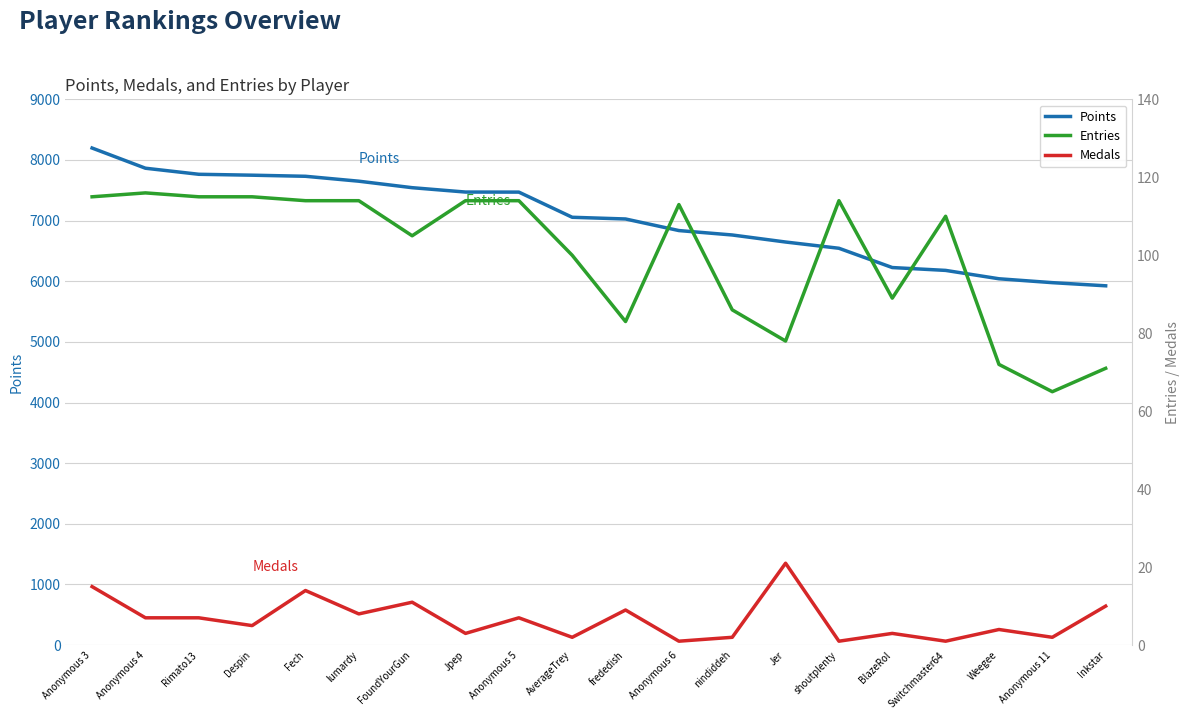

What is the spread (max minus min) of values at BlazeRol?

6223